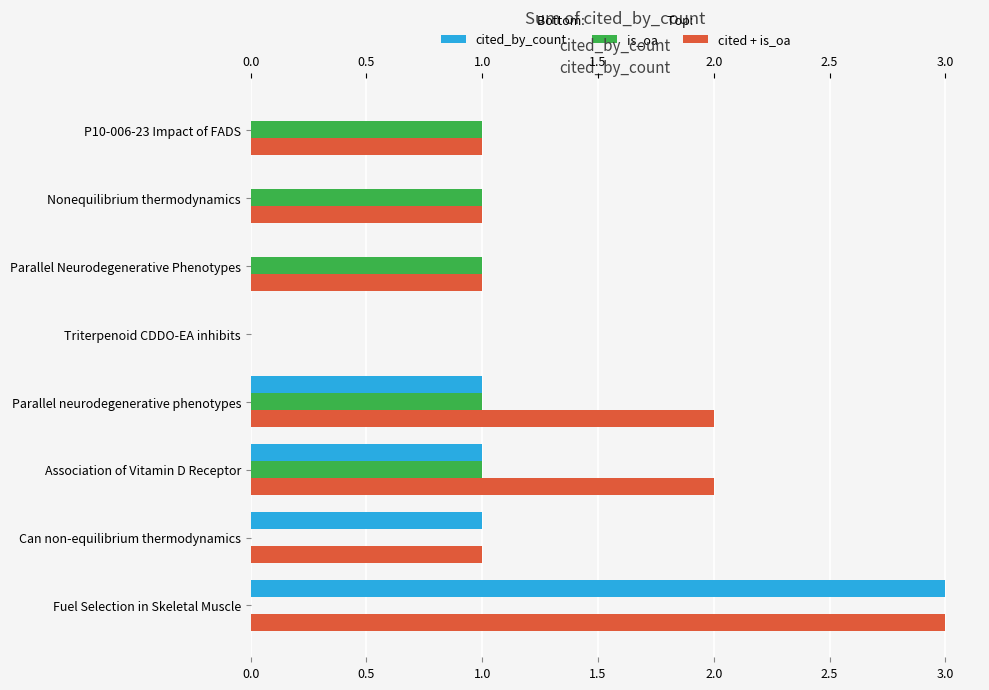

What is the difference between the second highest and minimum values in the cited + is_oa series?

2